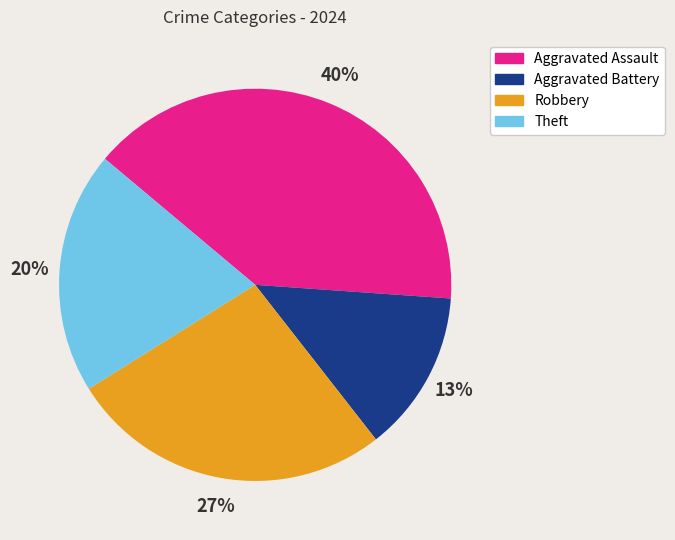

Count the number of slices in the pie.

4